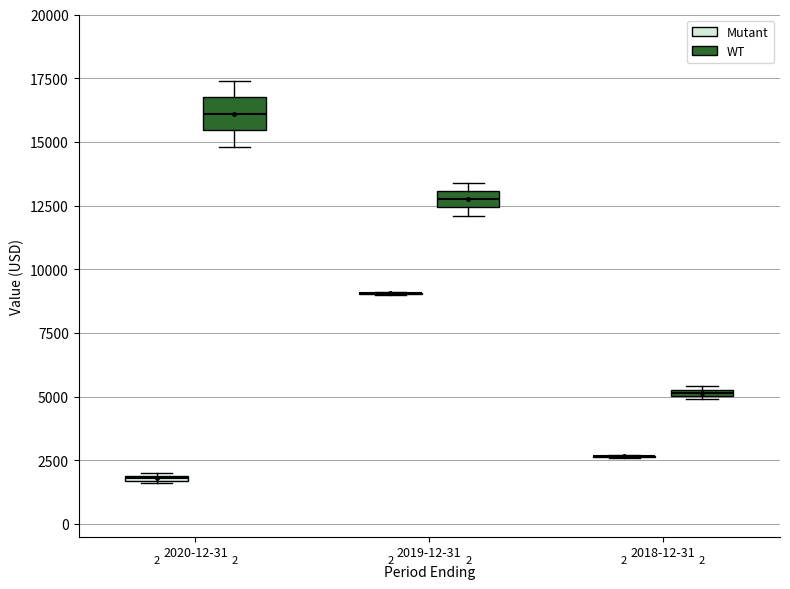

Which box is the tallest, from its lower edge to its upper edge?

2020-12-31 (WT)